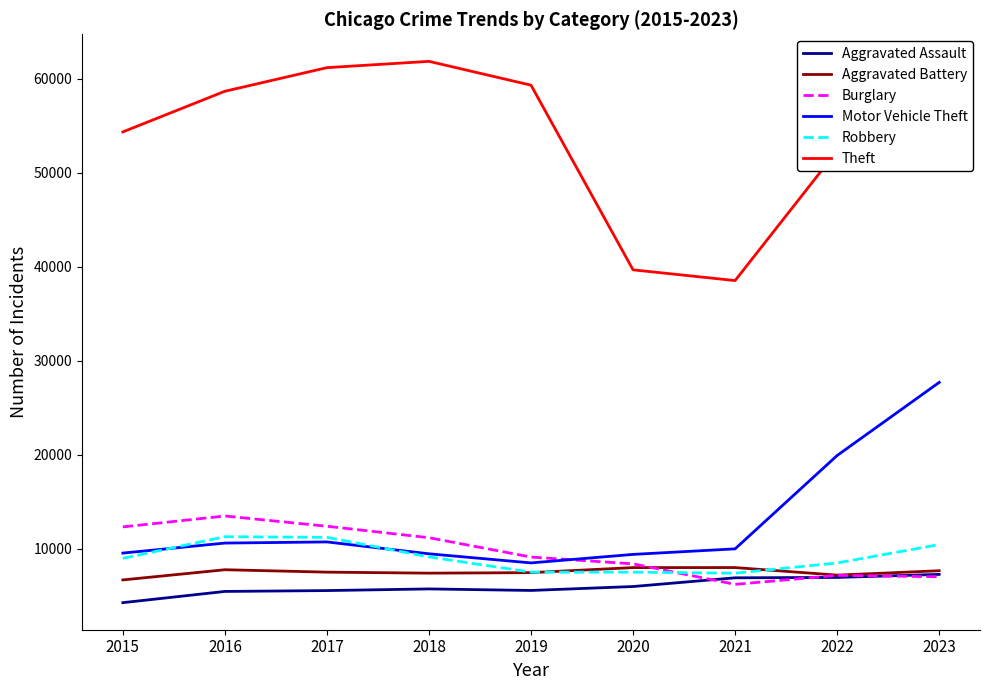

What is the average value of the Burglary series?

9704